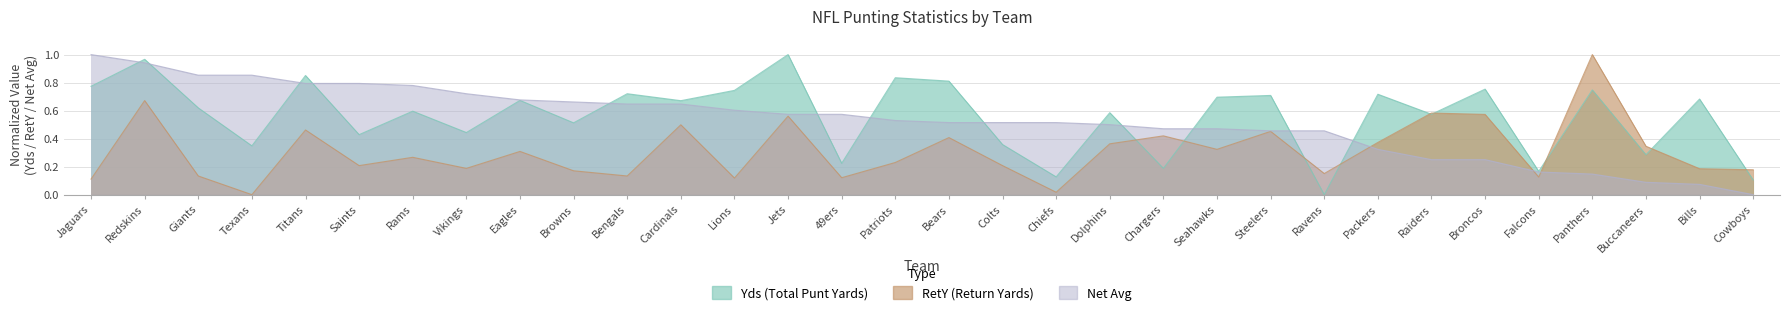

How many categories are shown in the chart?

32